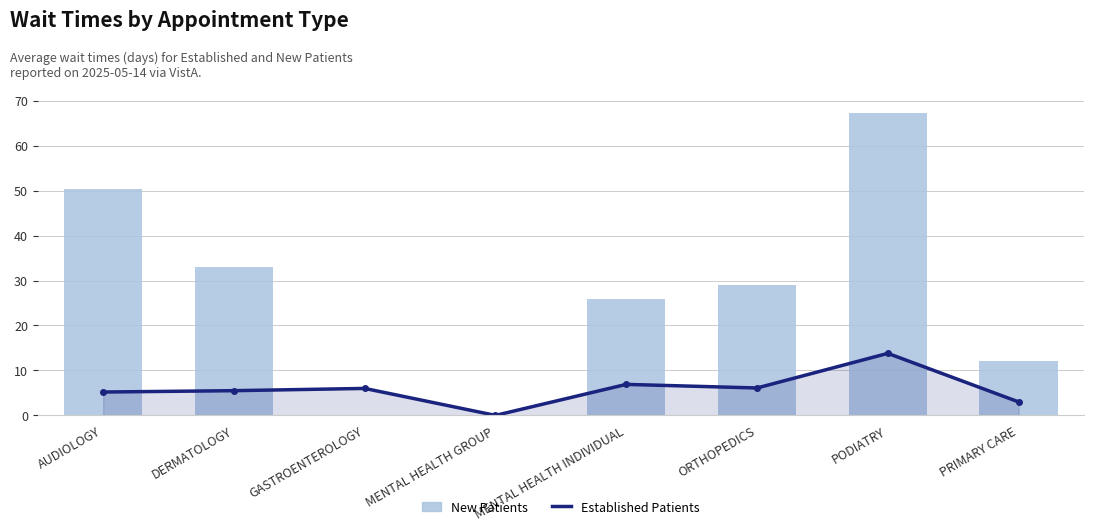

Read the New Patients value at DERMATOLOGY.

33.1